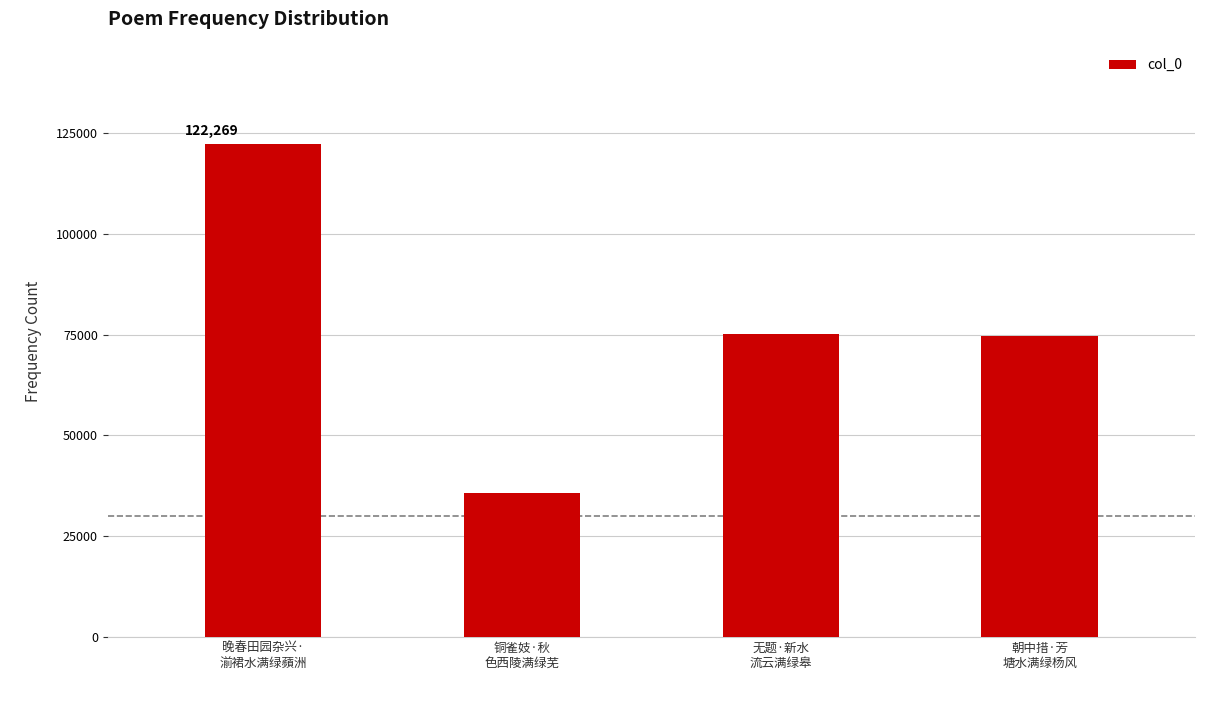

What is the difference between the values at 铜雀妓·秋
色西陵满绿芜 and 无题·新水
流云满绿皋?

39507